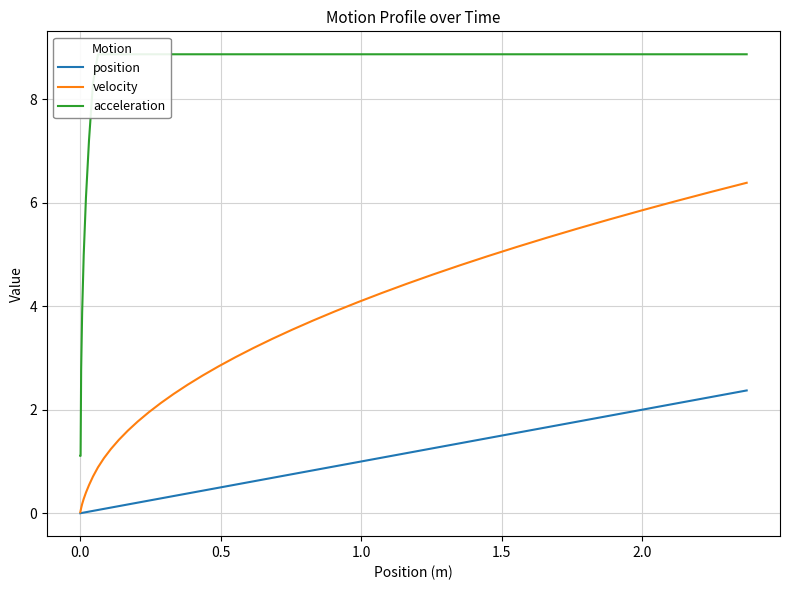

True or false: position and velocity intersect in this chart.

False